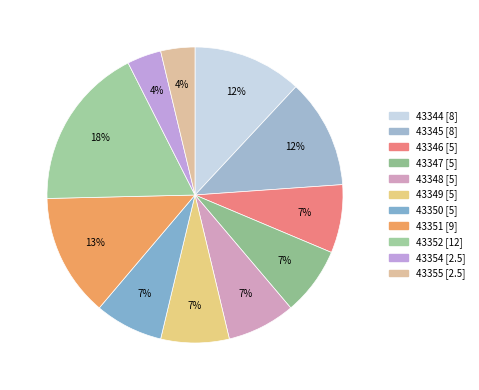

How many segments does this pie chart have?

11